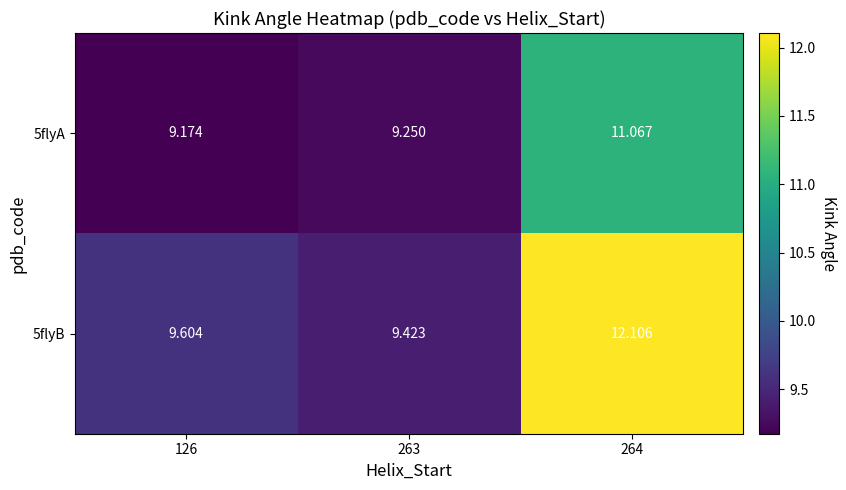

Is the value of 5flyB at 263 greater than the value of 5flyA at 126?

Yes